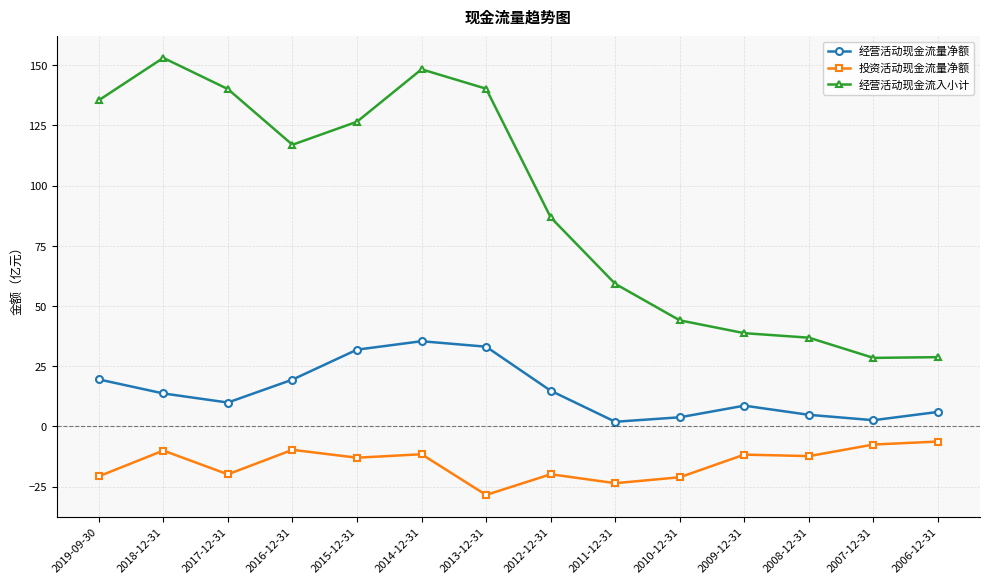

Which series has the largest range (max minus min)?

经营活动现金流入小计